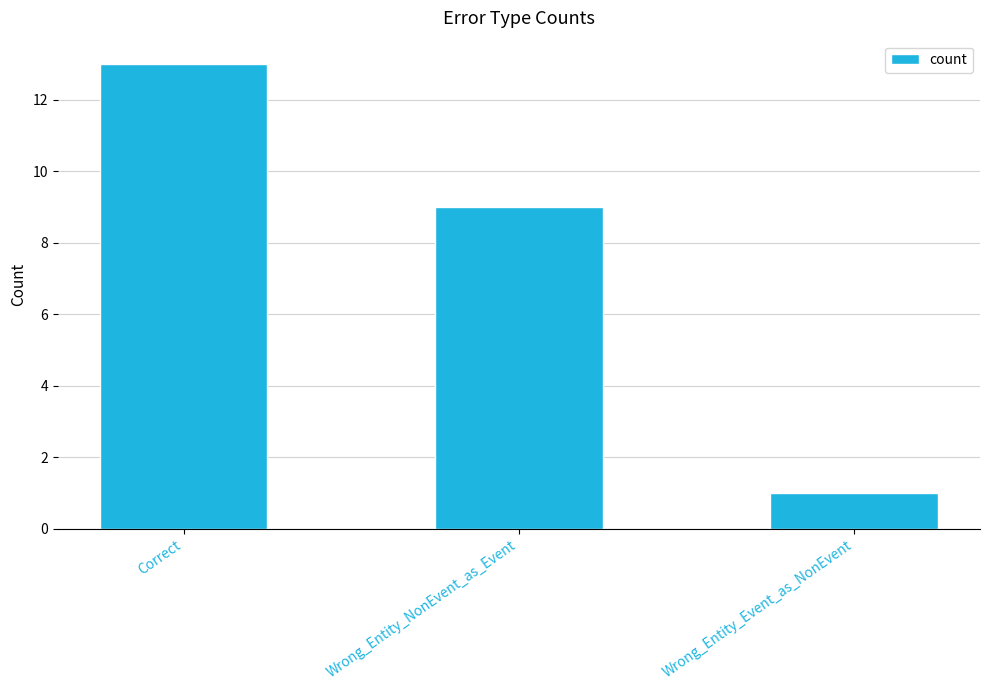

What is the value of the 1st bar from the left?

13